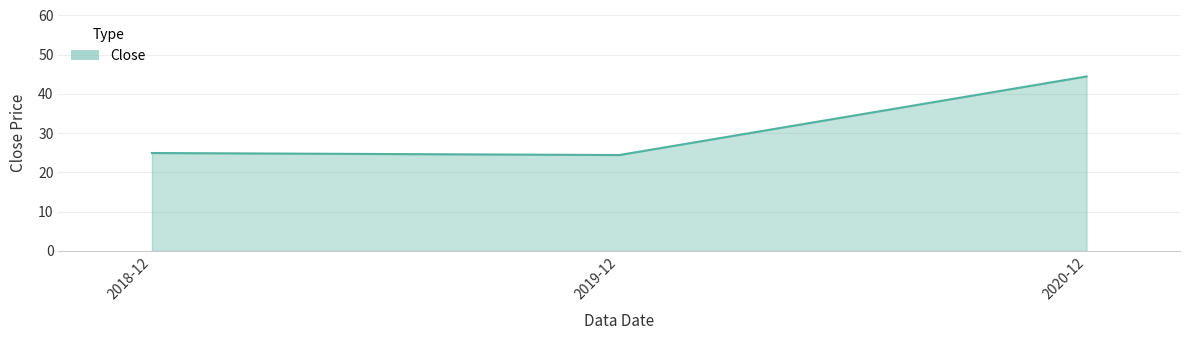

What is the average value?

31.3